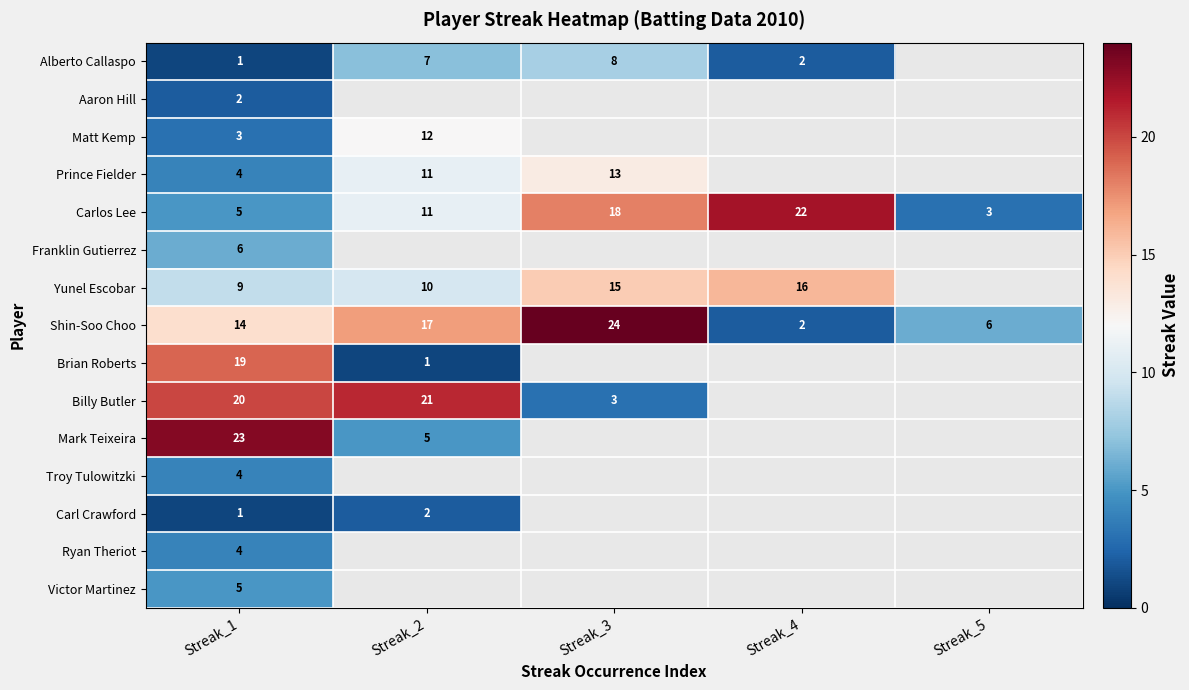

Is it true that Brian Roberts equals 25 at Streak_1?

False